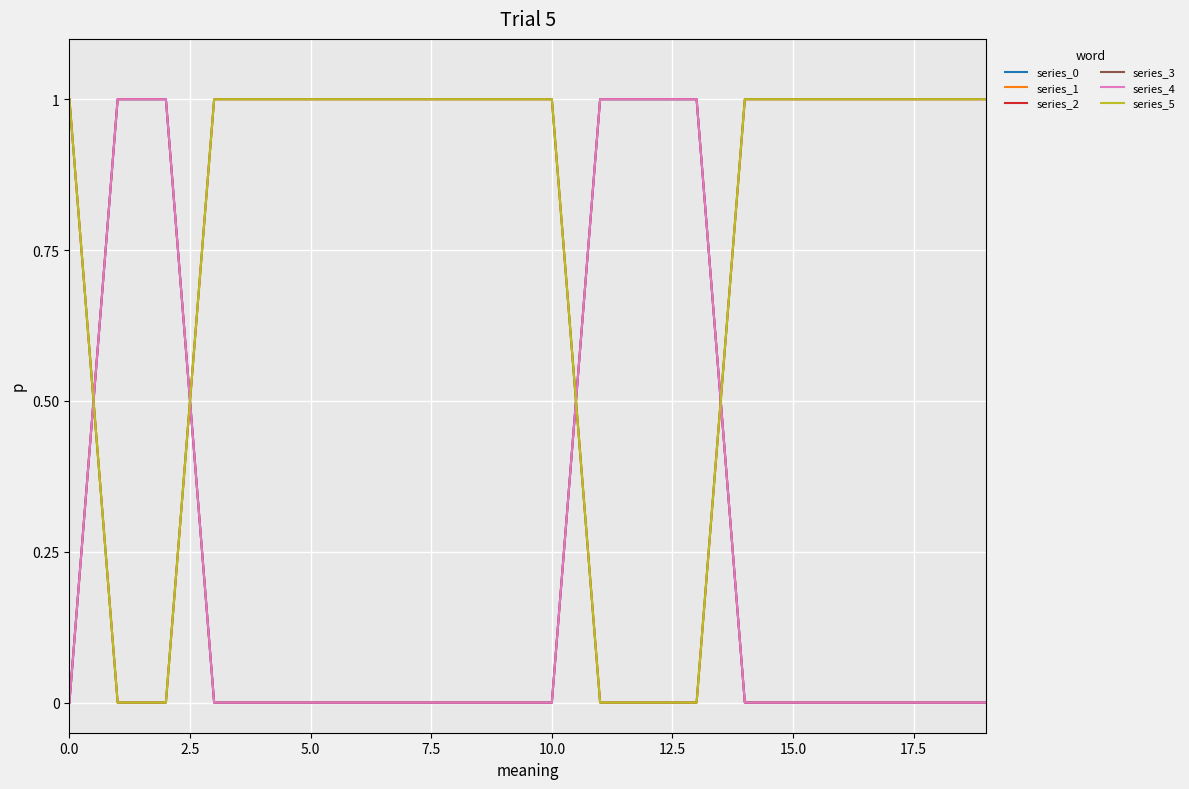

How many lines are shown in the chart?

6